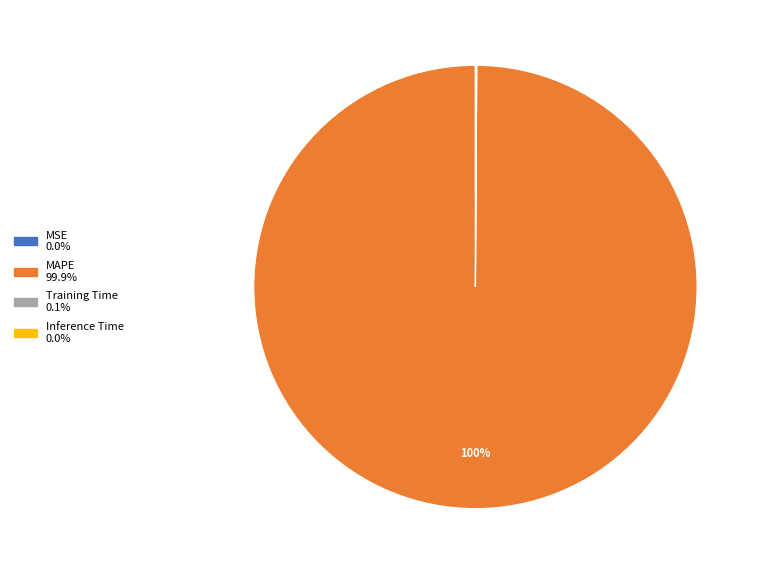

Does any single category account for the majority?

Yes